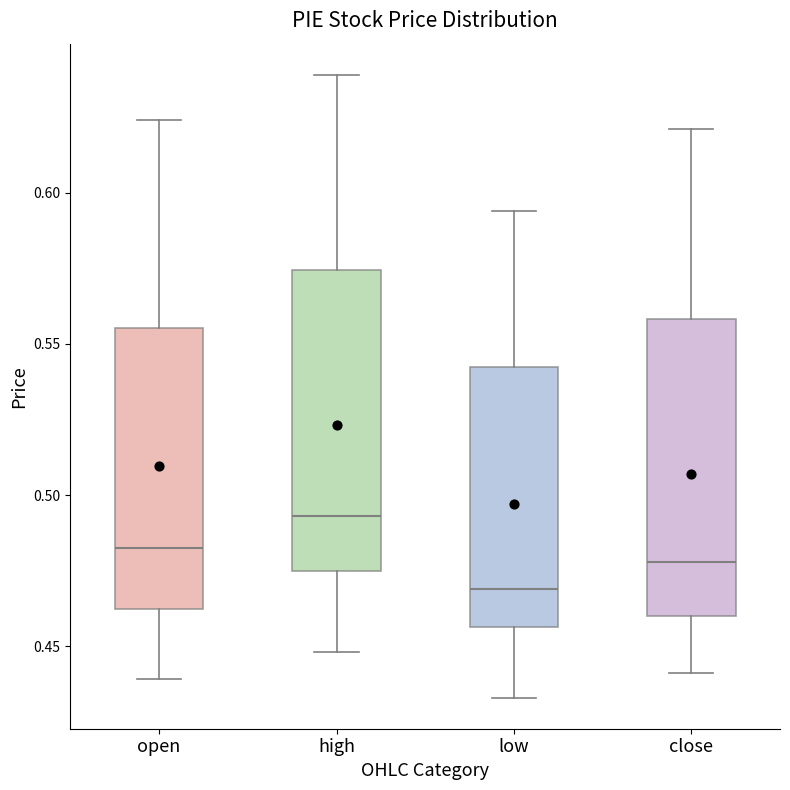

Which box's median line is the highest?

high